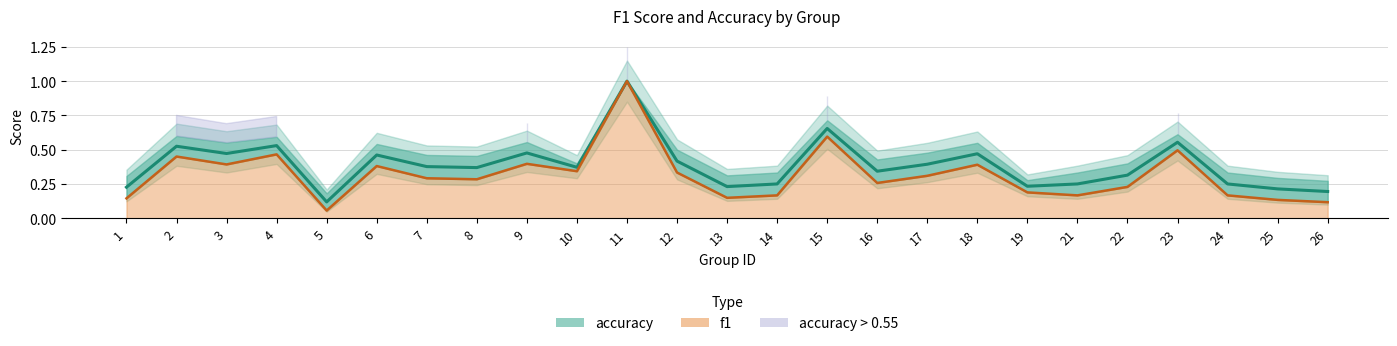

Reading left to right, extract all data points from this chart.

f1: 0.1	0.5	0.4	0.5	0.1	0.4	0.3	0.3	0.4	0.3	1.0	0.3	0.1	0.2	0.6	0.3	0.3	0.4	0.2	0.2	0.2	0.5	0.2	0.1	0.1
accuracy: 0.2	0.5	0.5	0.5	0.1	0.5	0.4	0.4	0.5	0.4	1.0	0.4	0.2	0.2	0.7	0.3	0.4	0.5	0.2	0.2	0.3	0.6	0.2	0.2	0.2